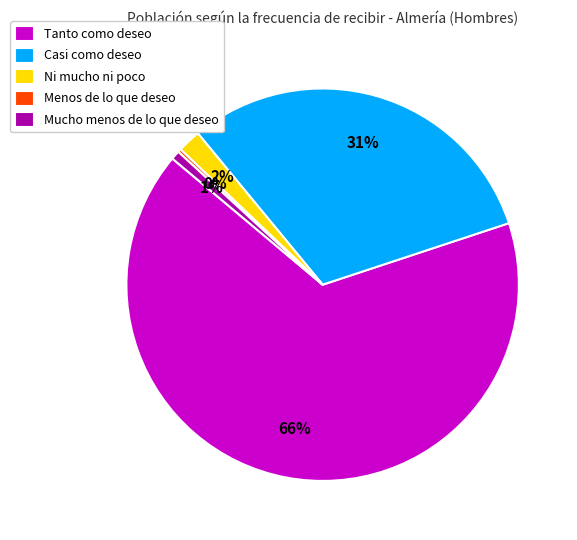

What is the majority slice?

Tanto como deseo